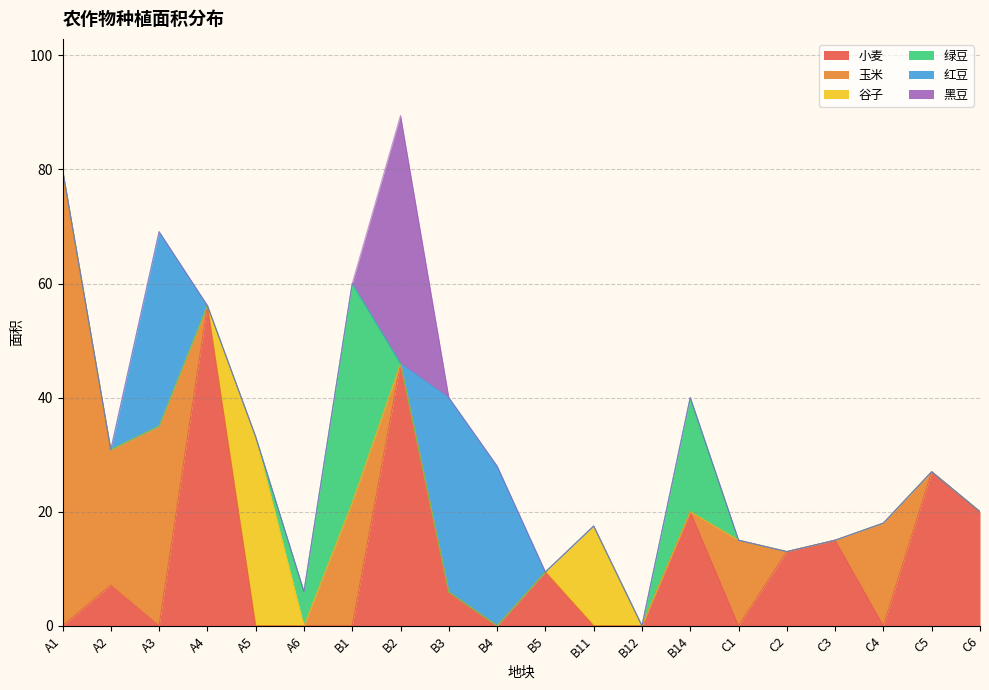

What is the total value across all series at A5?

33.1